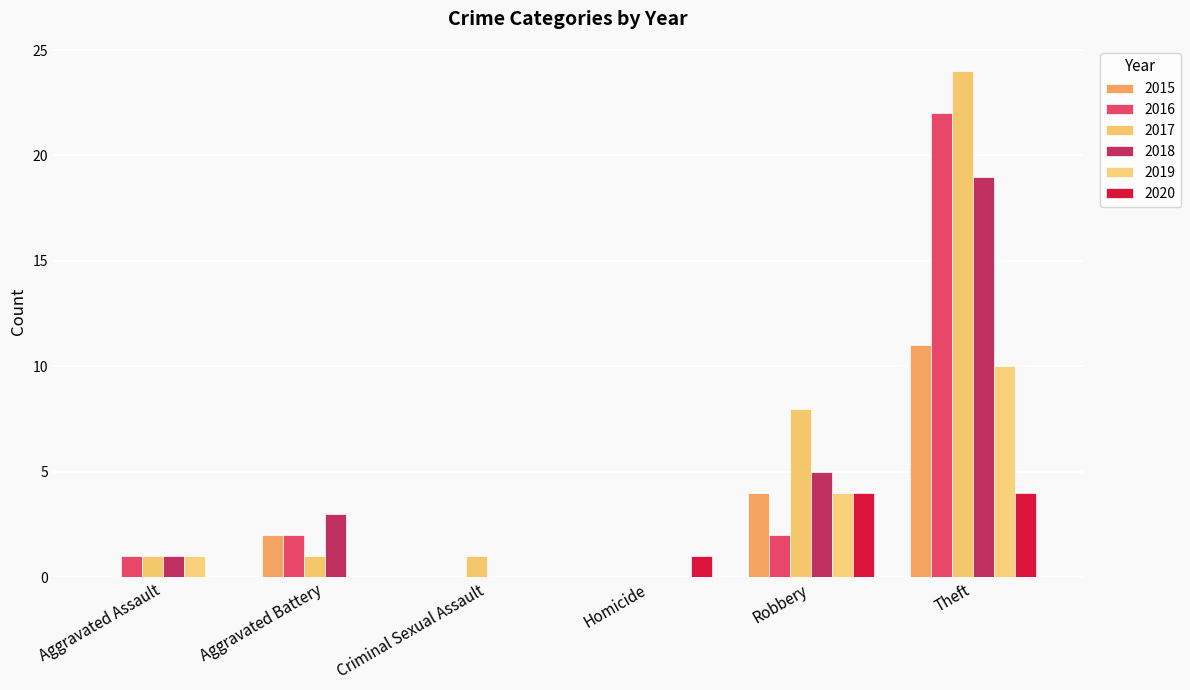

Which category has the highest value across all series?

Theft